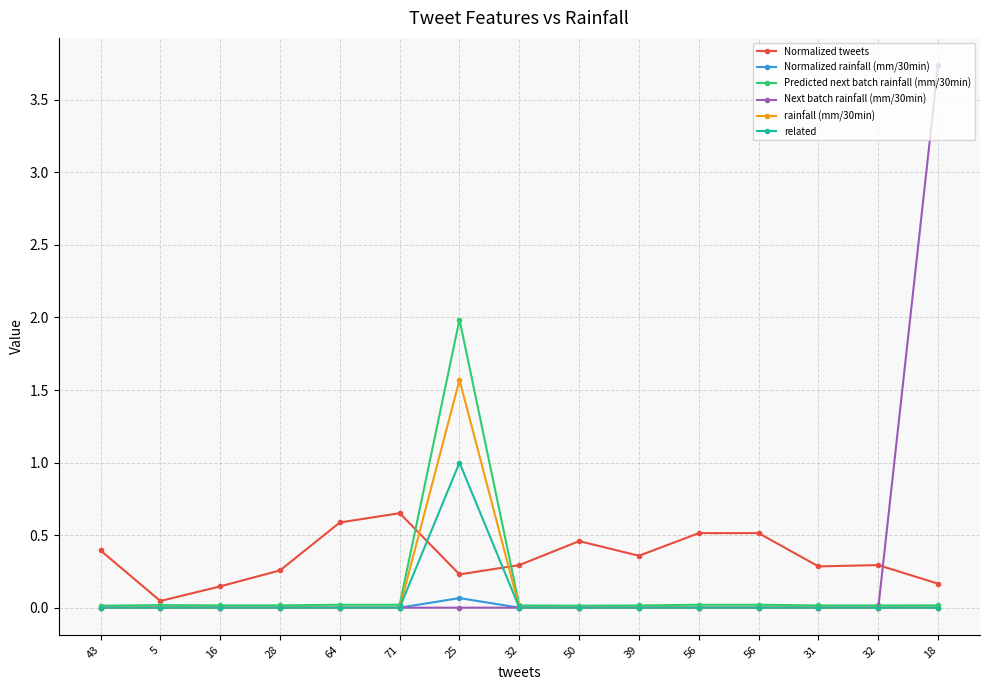

How many lines are shown in the chart?

6